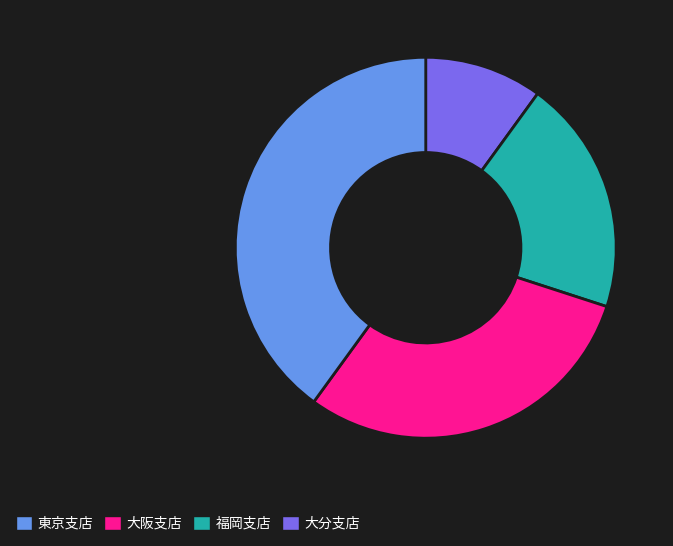

Does any single category account for the majority?

No